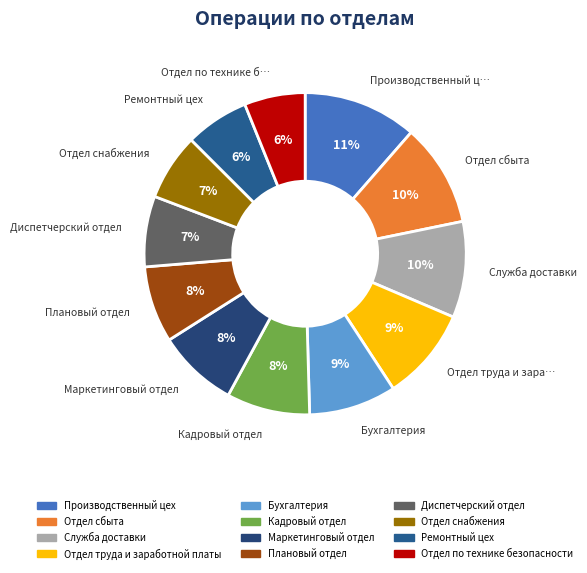

Is there any slice that represents more than half of the pie?

No